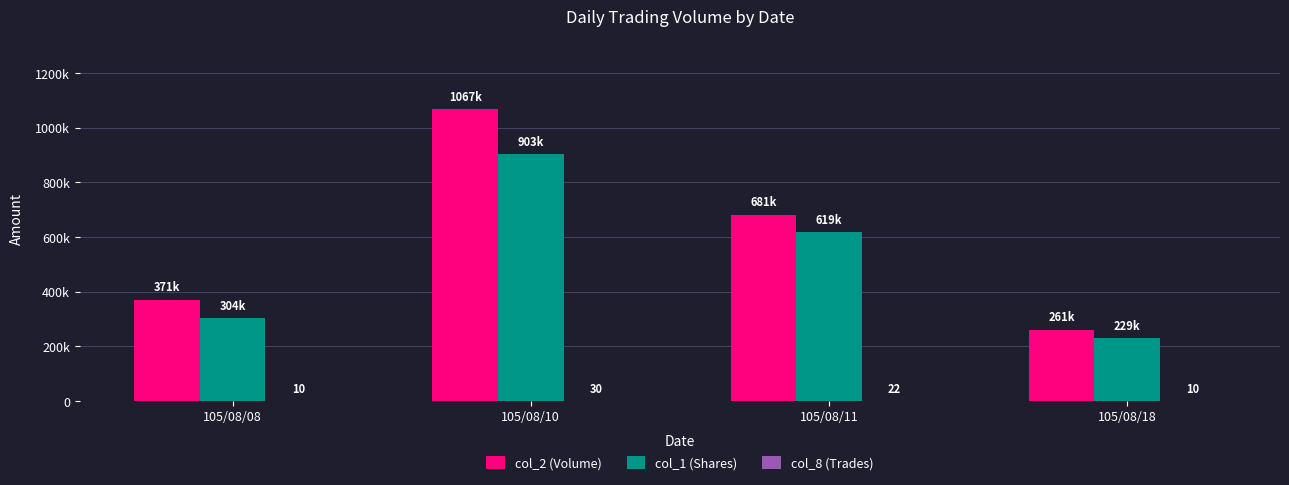

Reading left to right, extract all data points from this chart.

col_2 (Volume): 370560	1067180	681330	260830
col_1 (Shares): 304000	903000	619000	229000
col_8 (Trades): 10	30	22	10